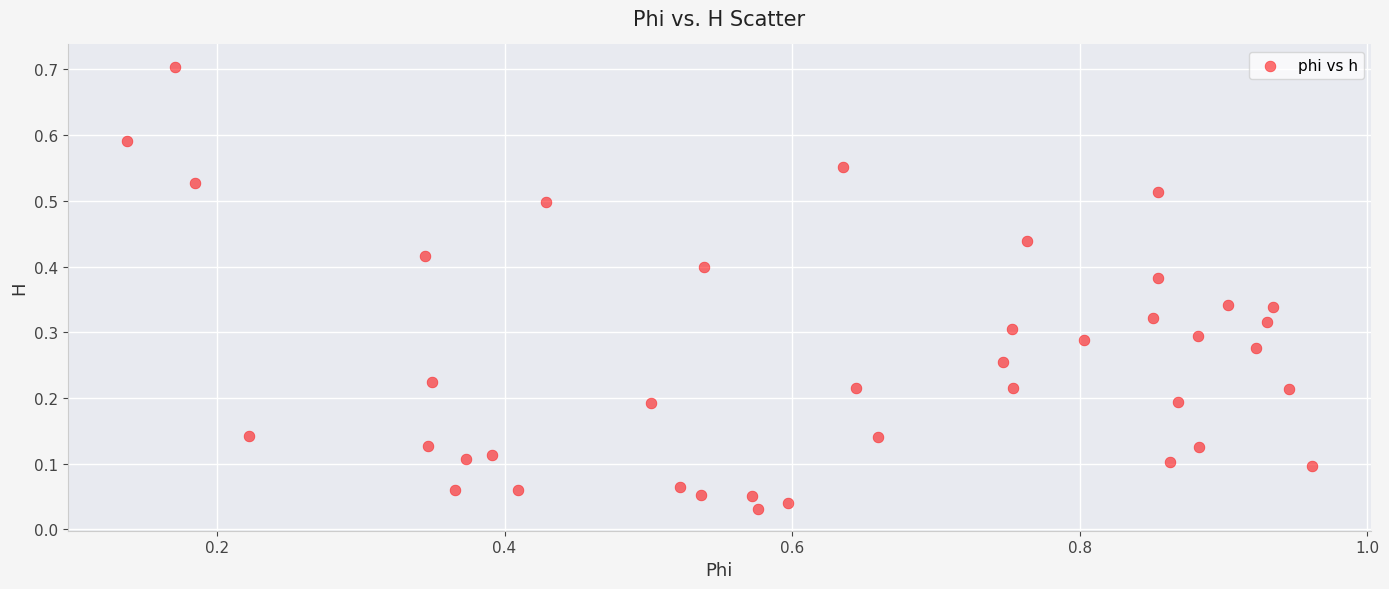

What is the range of X values (max minus min)?

0.8